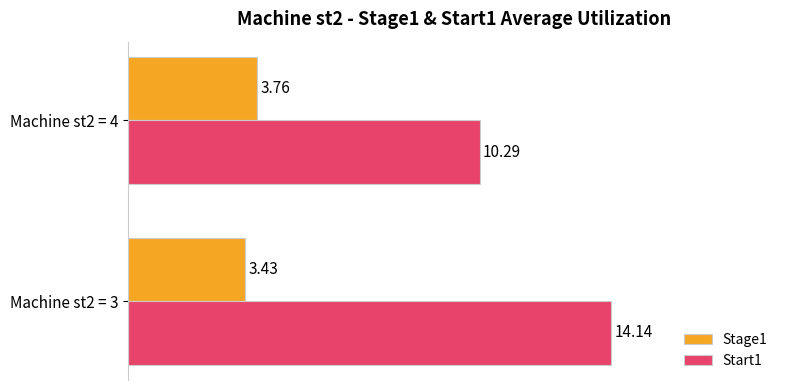

What is the sum of all Stage1 values?

7.2